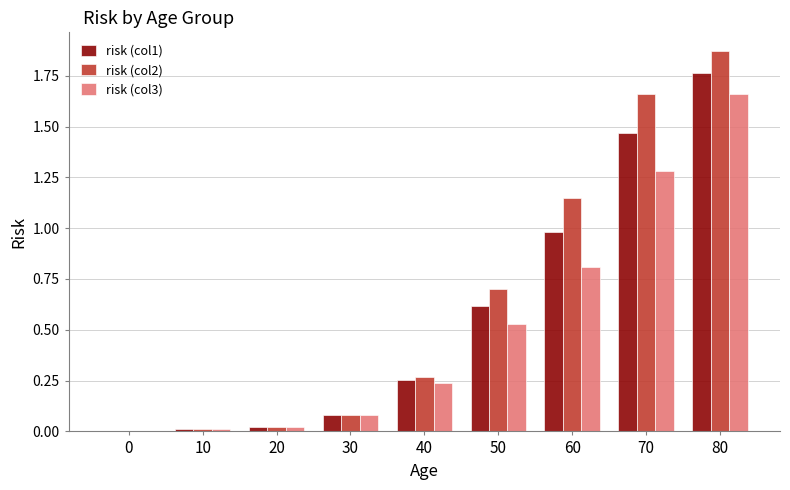

What is the approximate value of risk (col1) at 50?

0.6